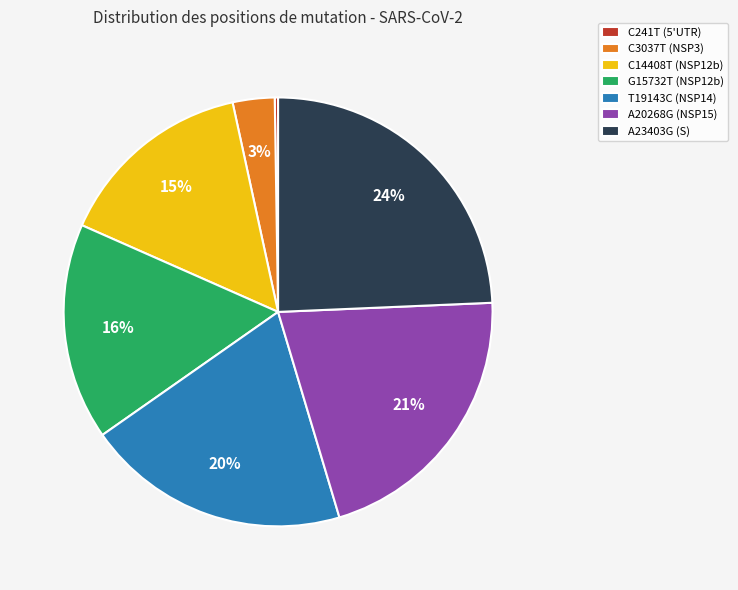

To the nearest percent, what is the average slice percentage?

14%